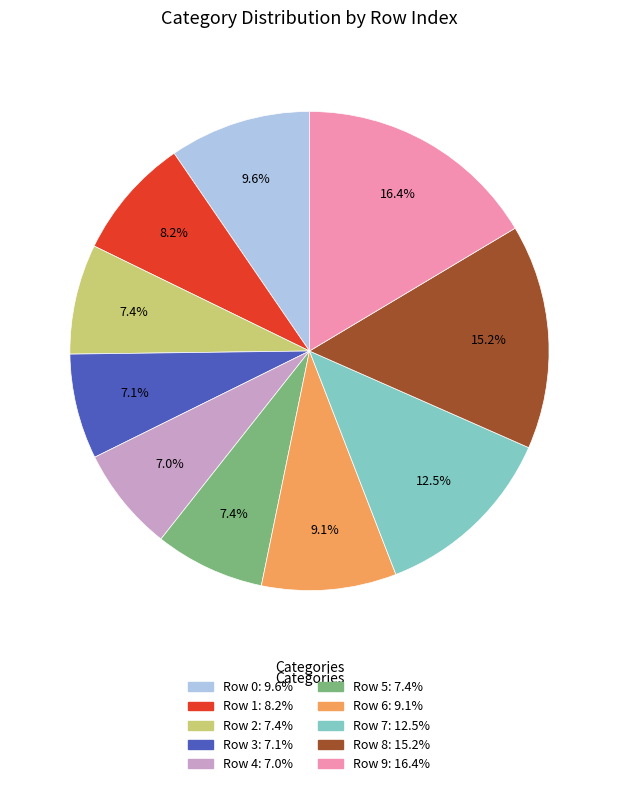

Is there a majority slice in this chart?

No